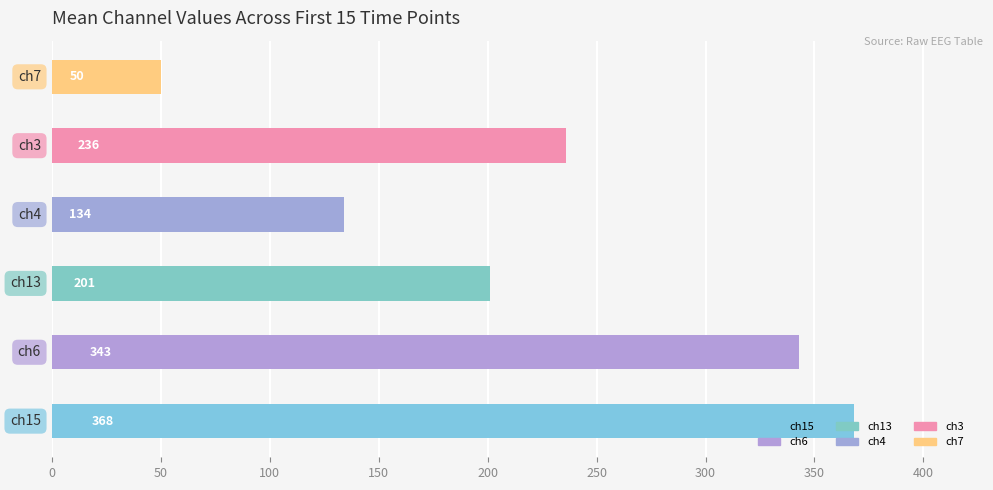

What is the sum of all values?

1332